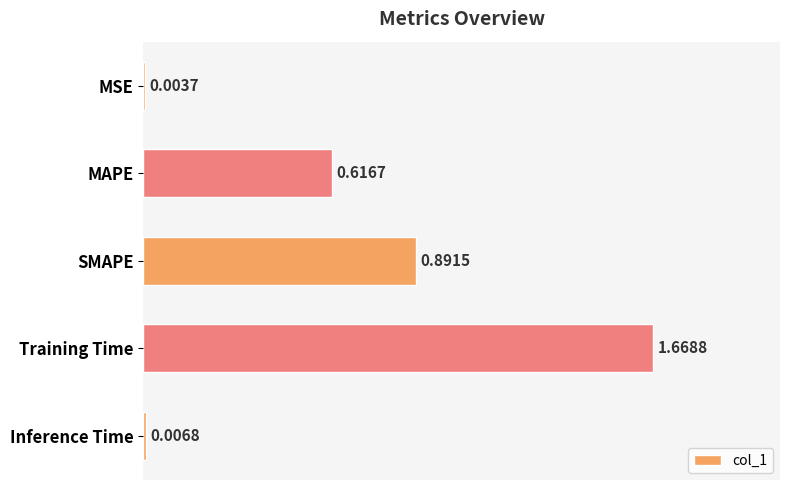

Between MSE and Inference Time, which is larger?

Inference Time